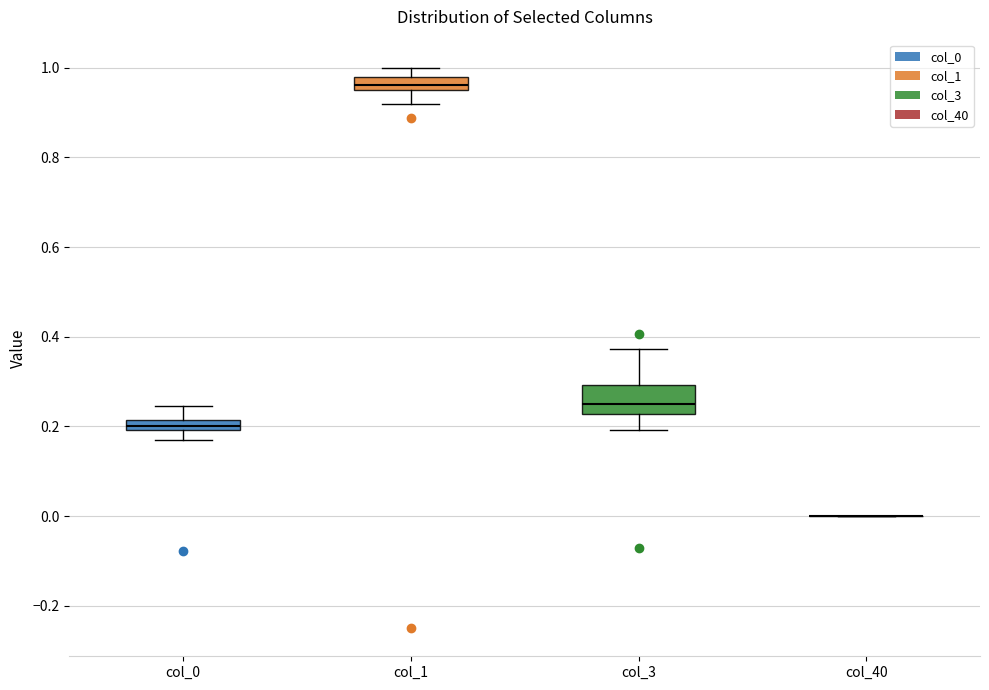

Which box is the tallest, from its lower edge to its upper edge?

col_3